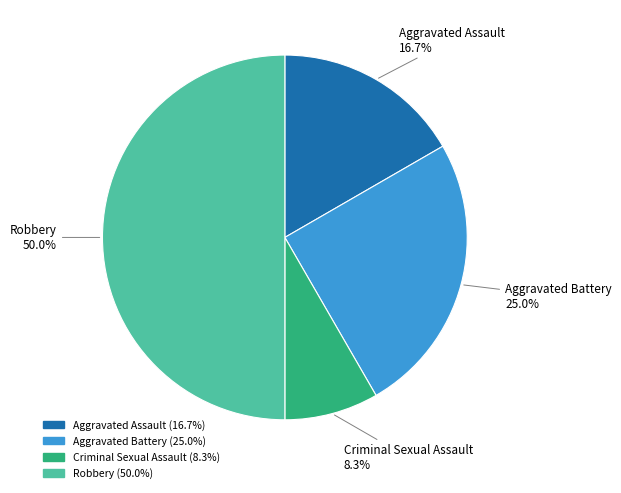

Combined, what portion of the pie is Aggravated Battery and Criminal Sexual Assault?

33.3%